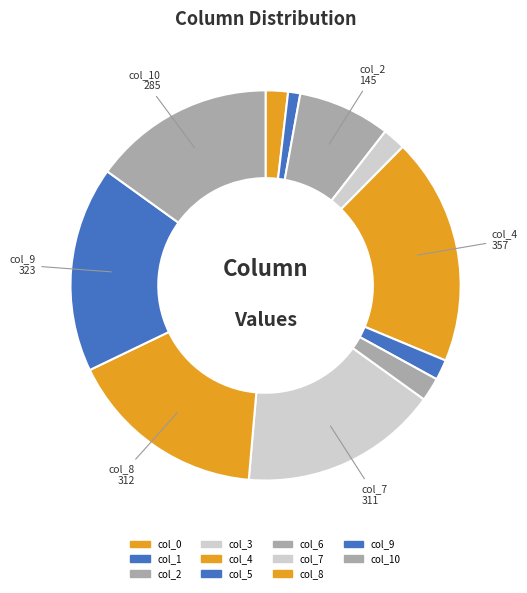

Rank the categories by value from lowest to highest.

1, 5, 0, 3, 6, 2, 10, 7, 8, 9, 4